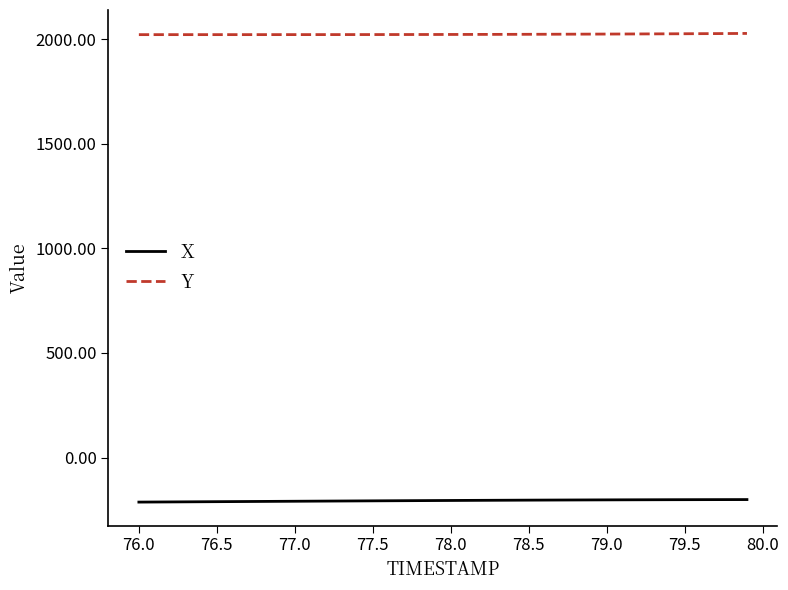

Which series has the largest total across all categories?

Y